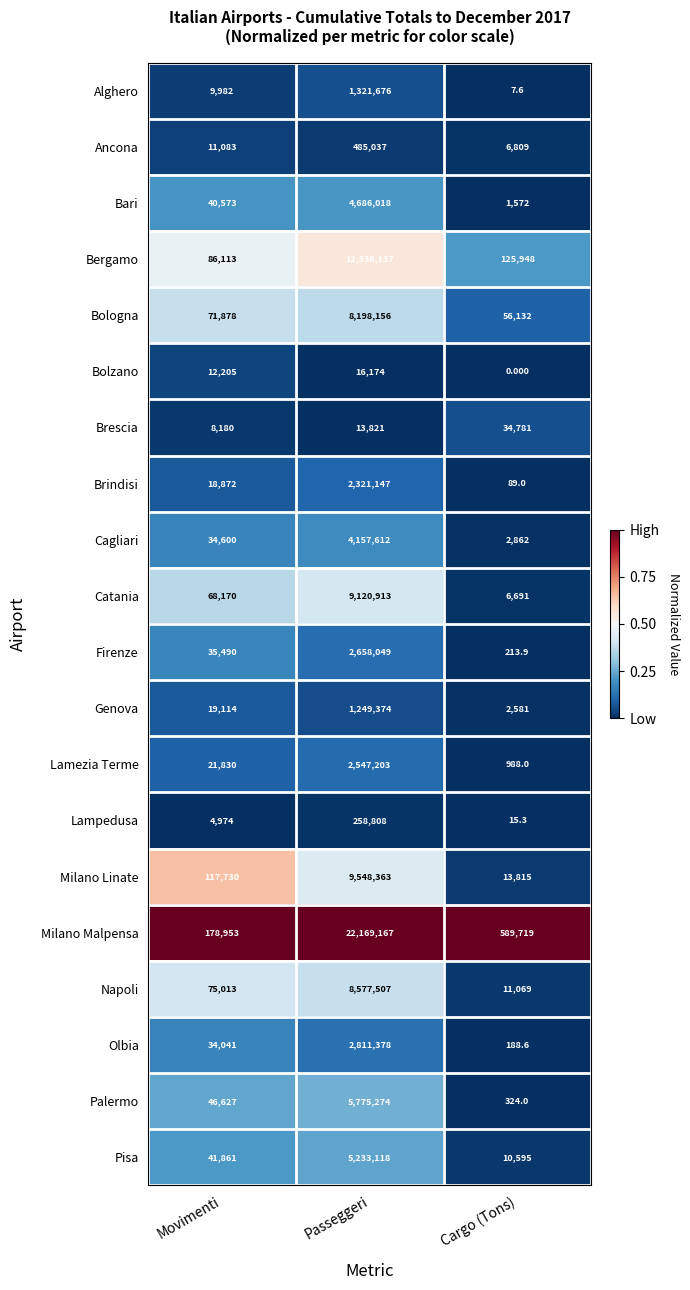

Between Movimenti and Passeggeri, which series saw the biggest shift?

Milano Malpensa